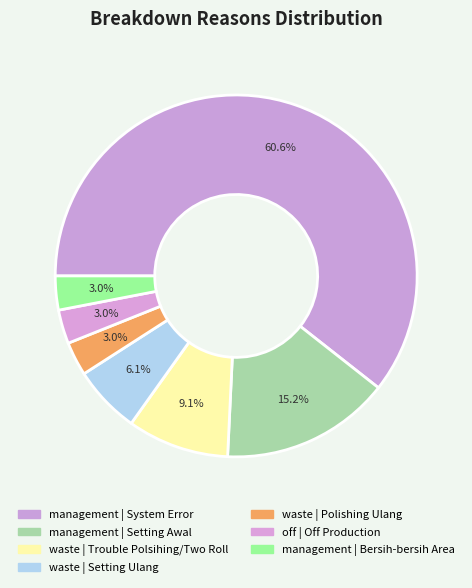

Which category has the biggest portion of the pie?

management | System Error